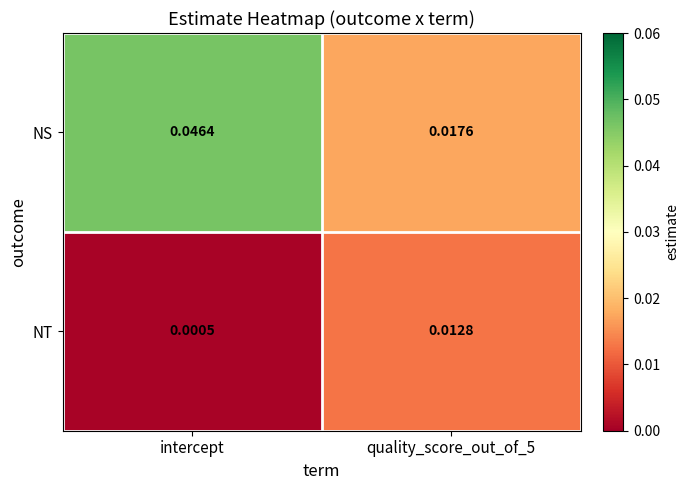

Which series has the largest range (max minus min)?

NS